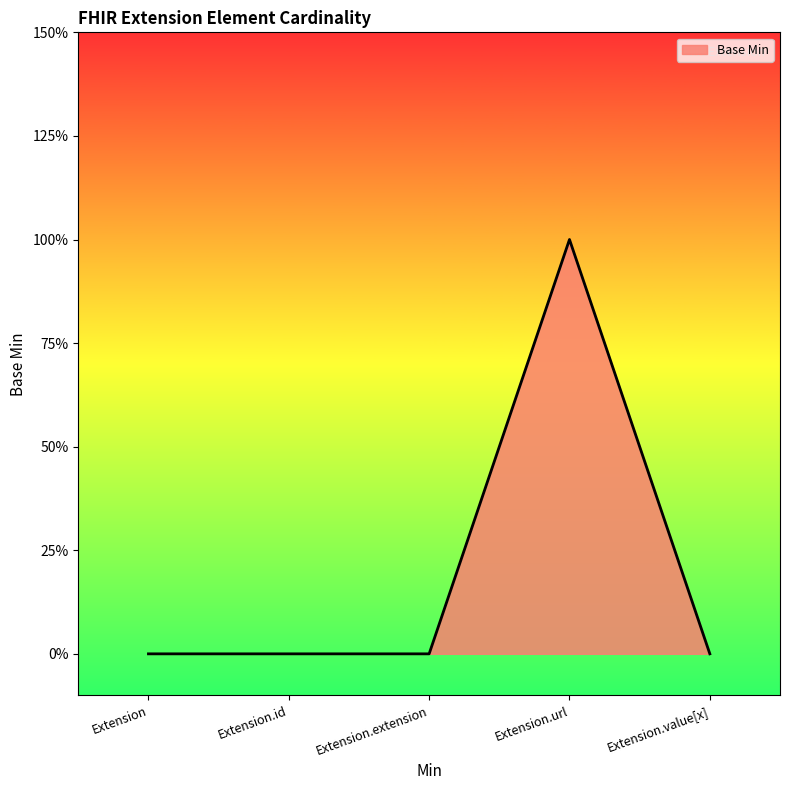

True or false: the data shows 2 at Extension.url.

False